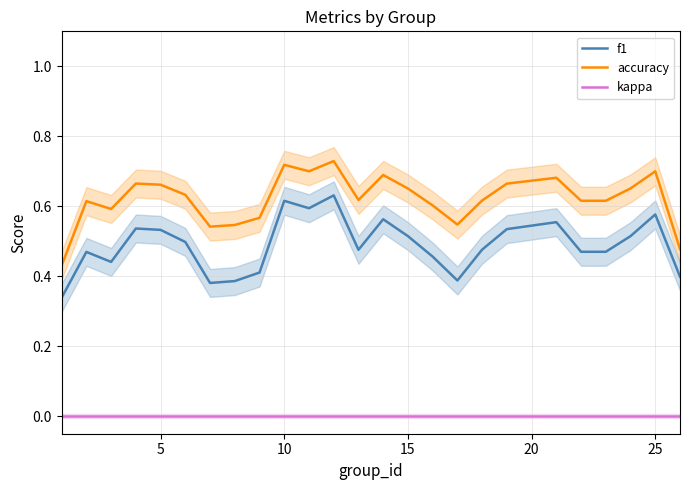

True or false: kappa and accuracy cross at least once.

False